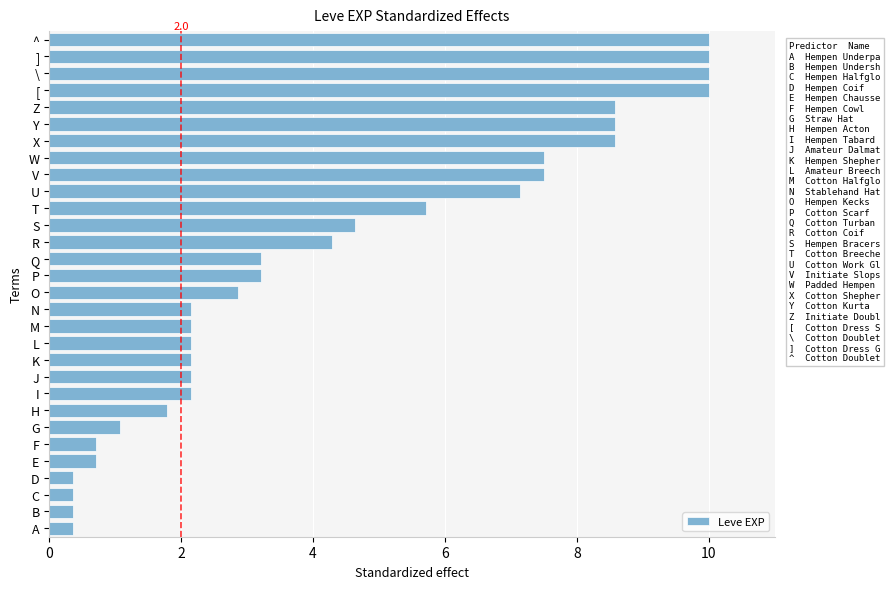

What is the minimum value shown in the chart?

0.4